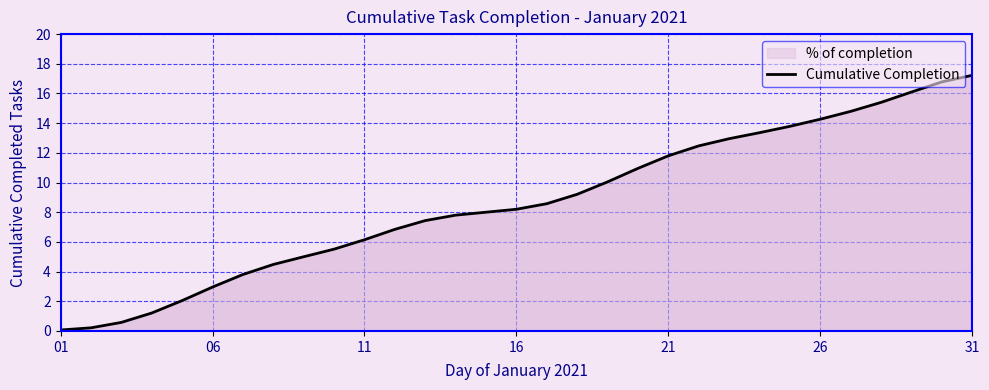

What is the ratio of the value at 13 to the value at 9?

1.4